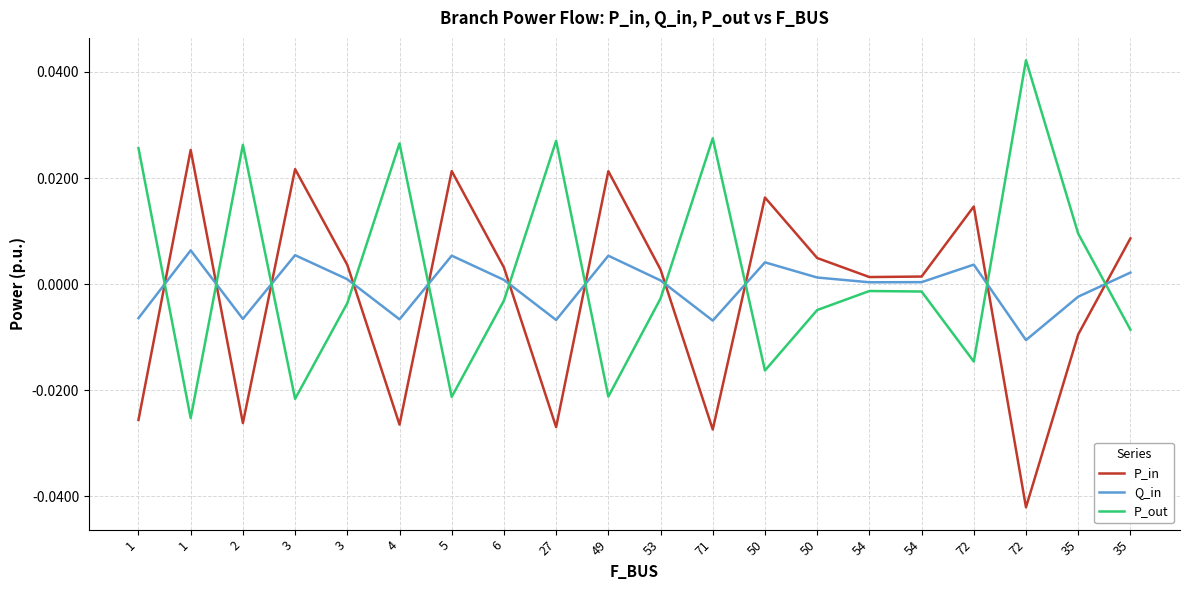

List the labels in order of P_out value, smallest first.

1, 3, 5, 49, 50, 72, 35, 50, 3, 6, 53, 54, 54, 35, 1, 2, 4, 27, 71, 72